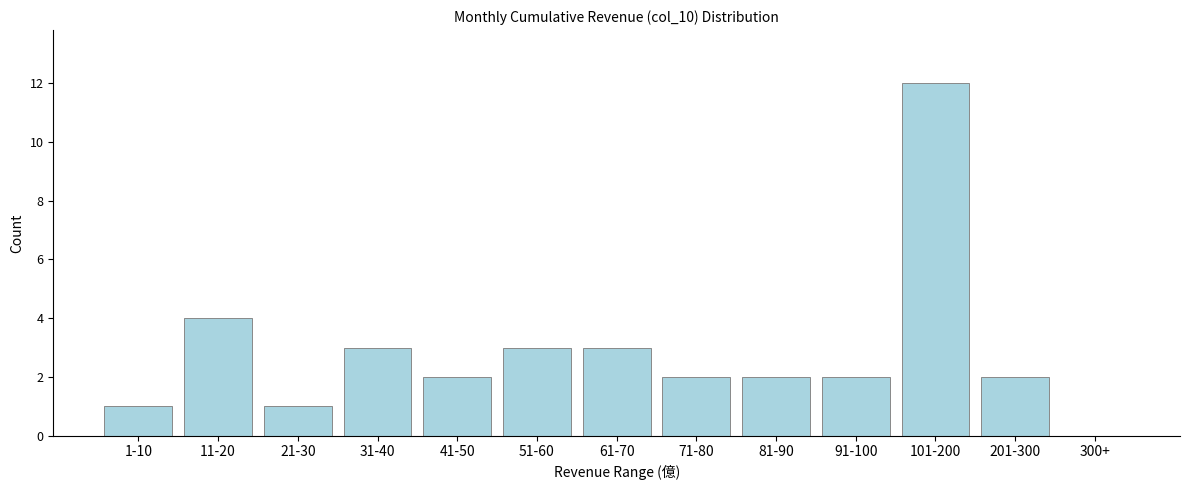

What is the greatest value displayed?

12